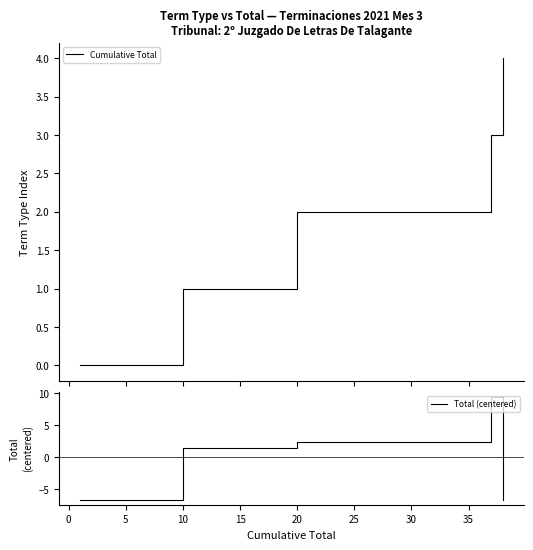

Where is Total (centered) nearest to the value 1?

10